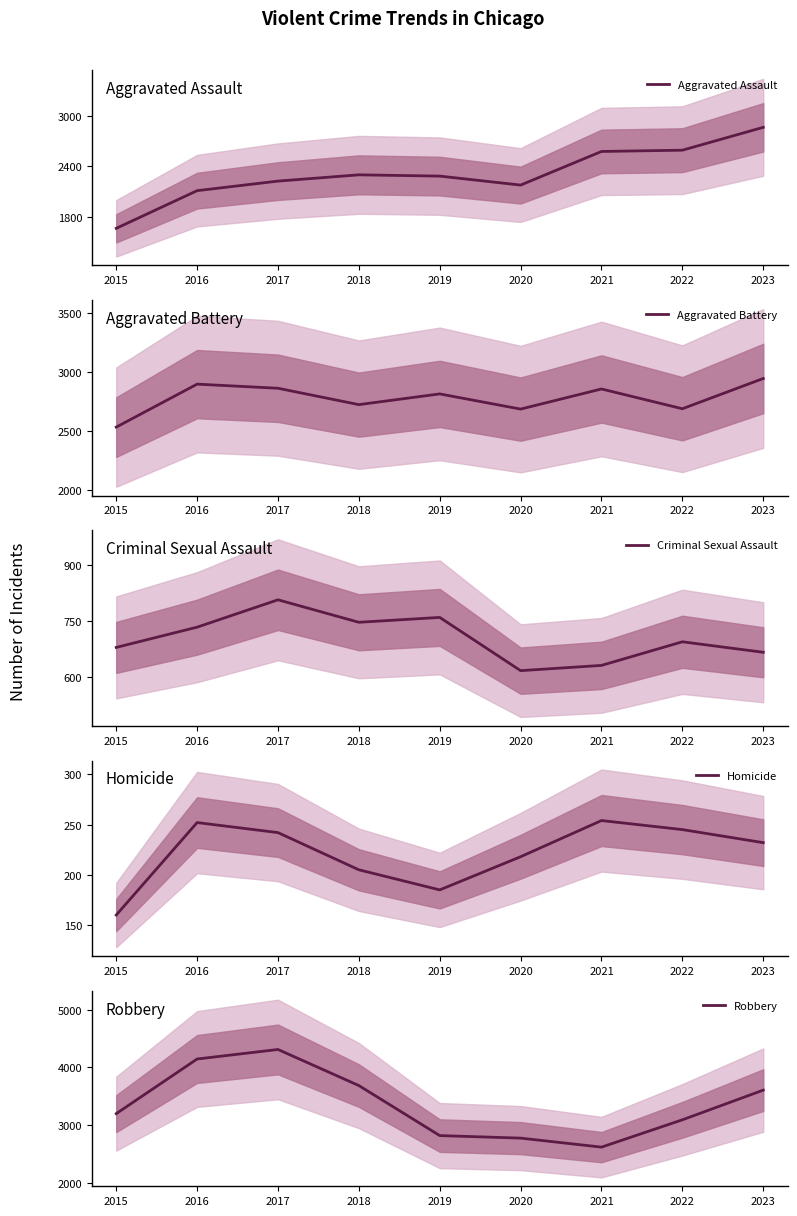

Between 2018 and 2023, which series saw the biggest shift?

Aggravated Assault